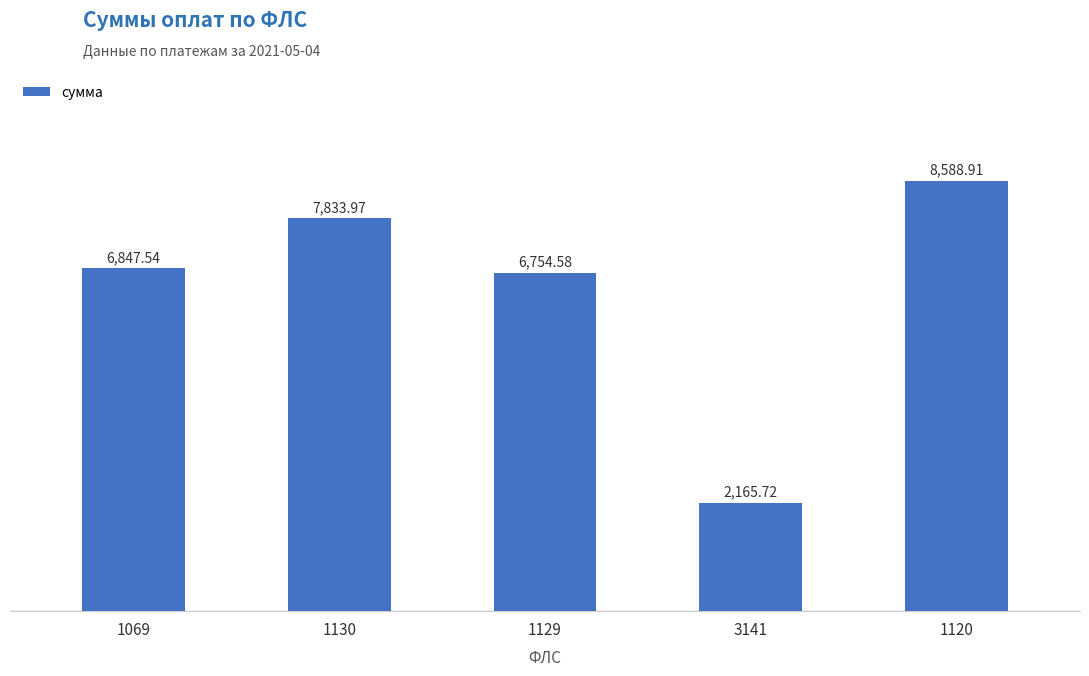

What is the minimum value shown in the chart?

2165.7